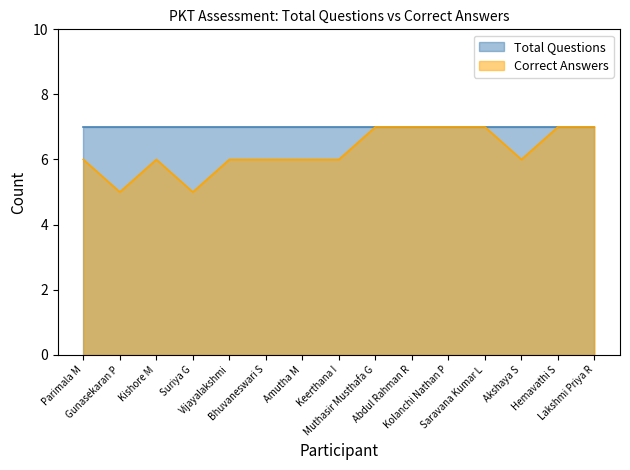

At which category does the data reach its first local valley?

Gunasekaran P